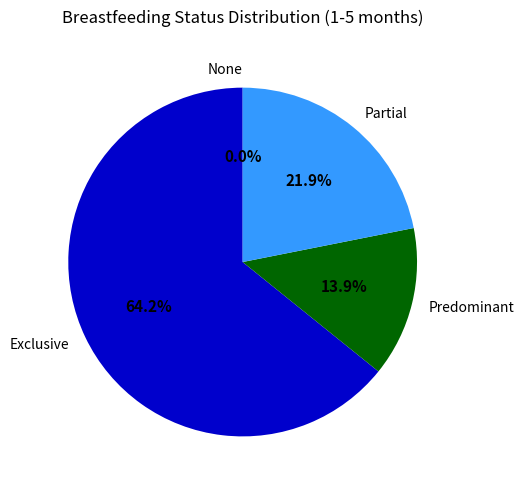

Rank the categories by value from lowest to highest.

None, Predominant, Partial, Exclusive